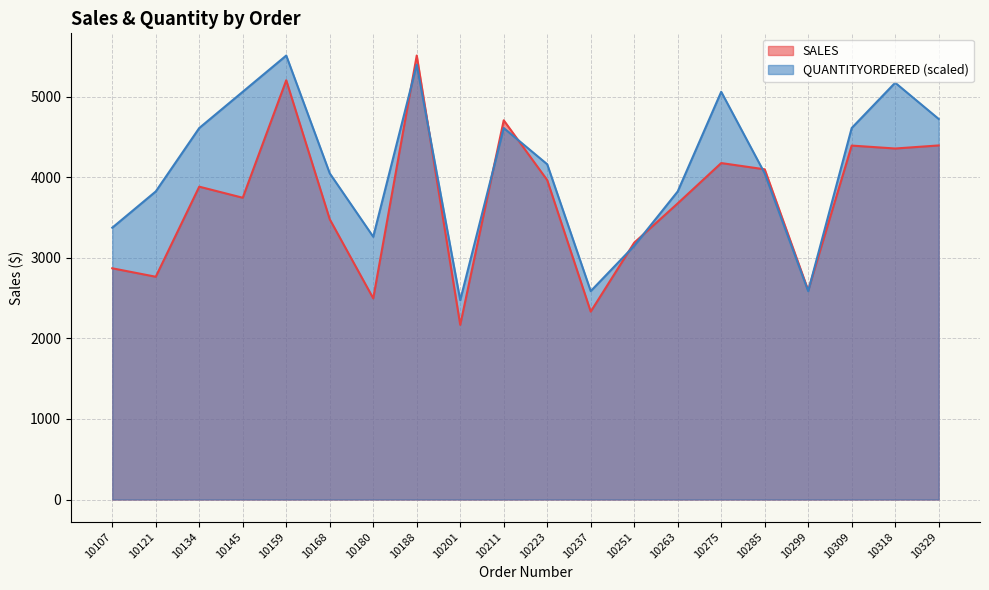

What is the total value across all series at 10168?

7529.6